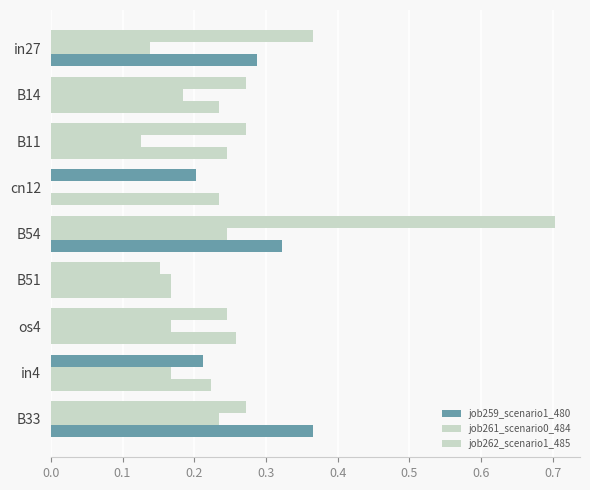

What is the minimum value for job262_scenario1_485?

0.2